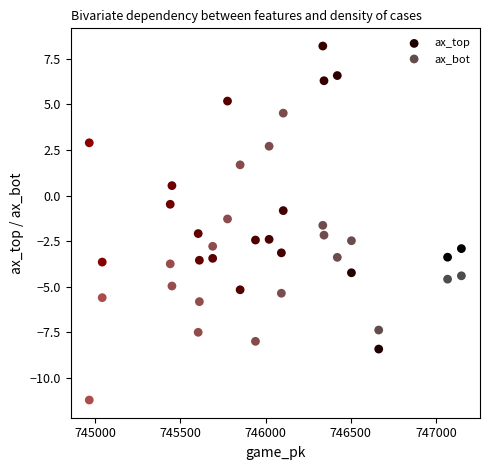

Count the number of points in this scatter plot.

40